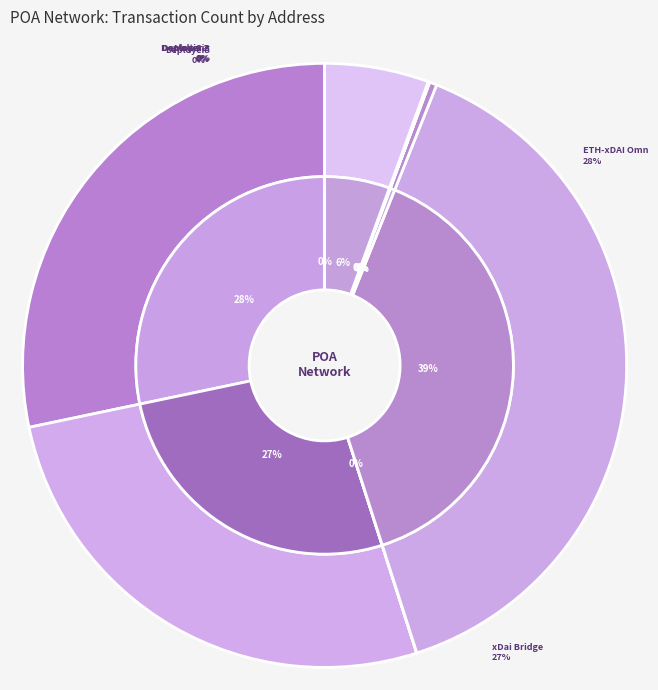

To the nearest percent, what is the difference between the POA Network: Deployer 2 and Gnosis Chain: ETH-xDAI Omni Bridge slice percentages?

28%